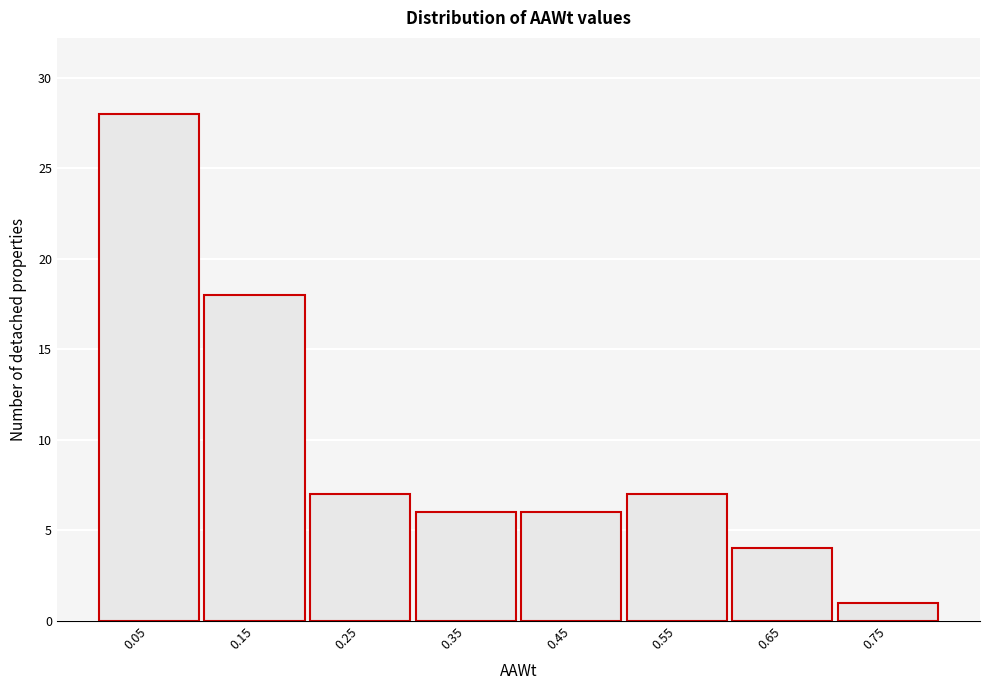

How tall is the bar that spans 0.2 to 0.3 on the x-axis? The values are not printed on the chart, so give them approximately, as read against the axis.

7